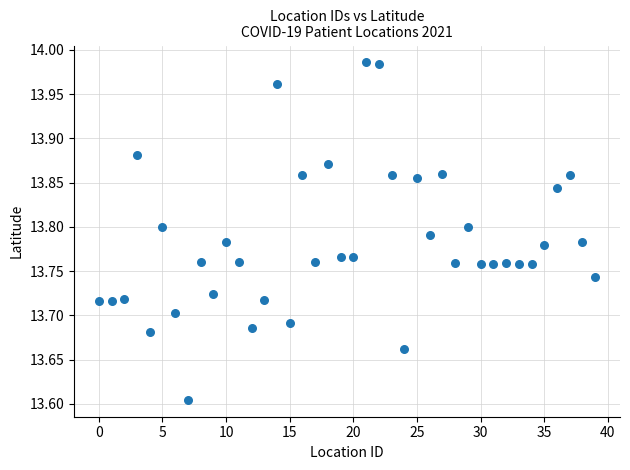

What is the range of Y values (max minus min)?

0.4